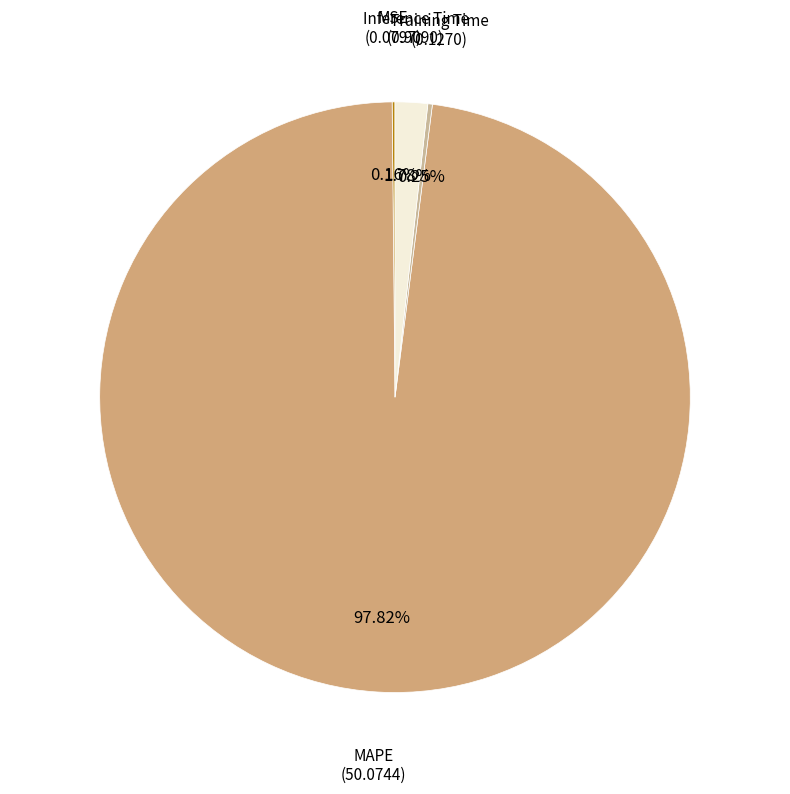

To the nearest percent, what is the average slice percentage?

25%